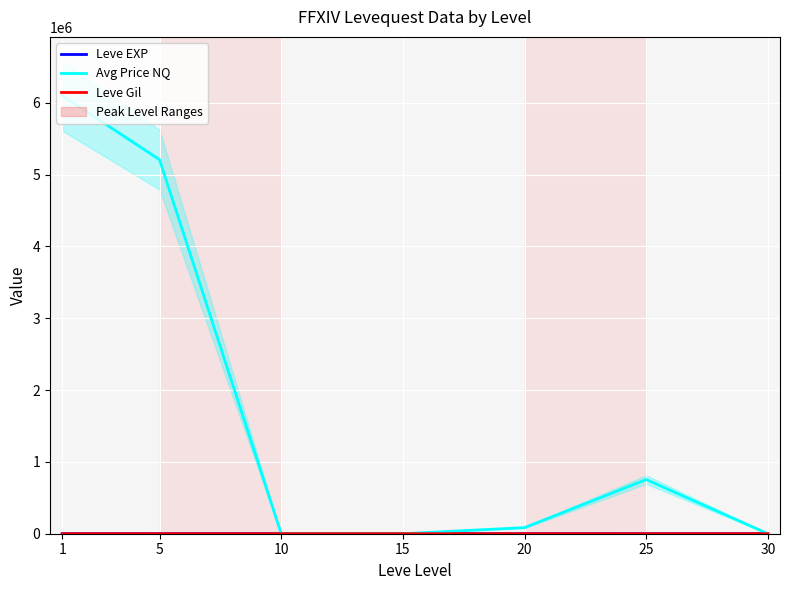

How many categories are shown in the chart?

7